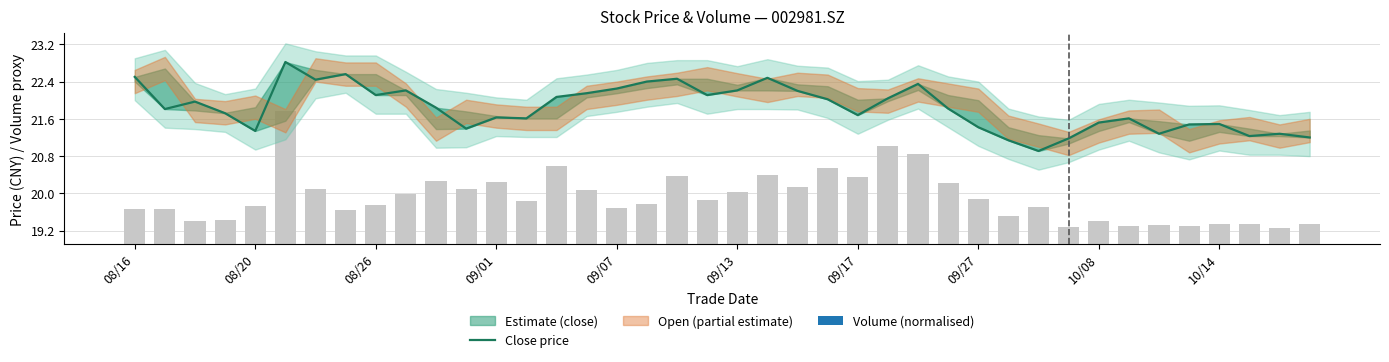

How many values are below 21?

1